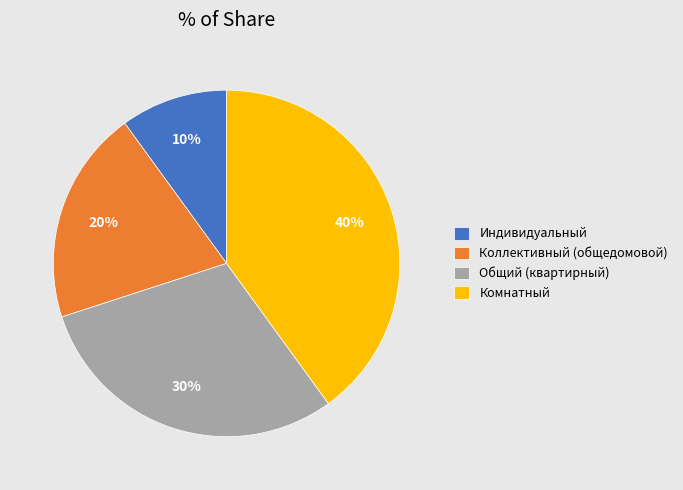

How many slices are in this pie chart?

4